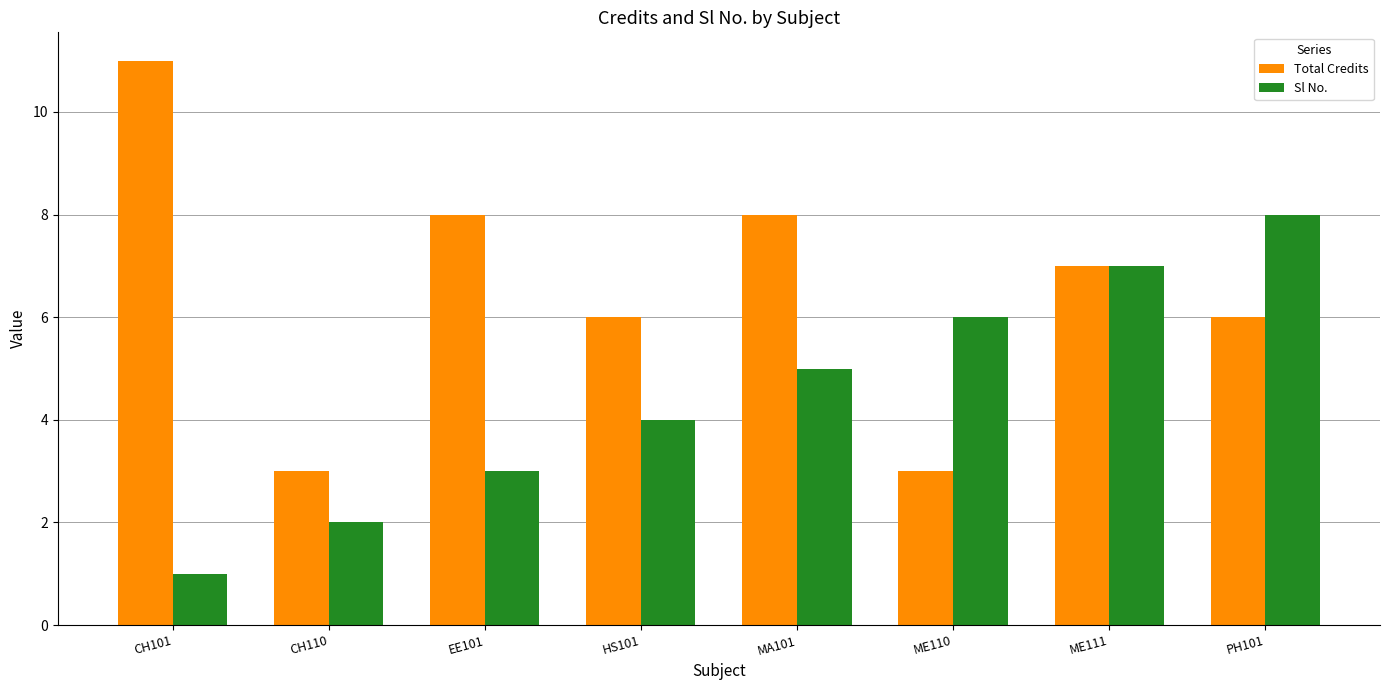

What is the difference between the Sl No. values at MA101 and PH101?

3